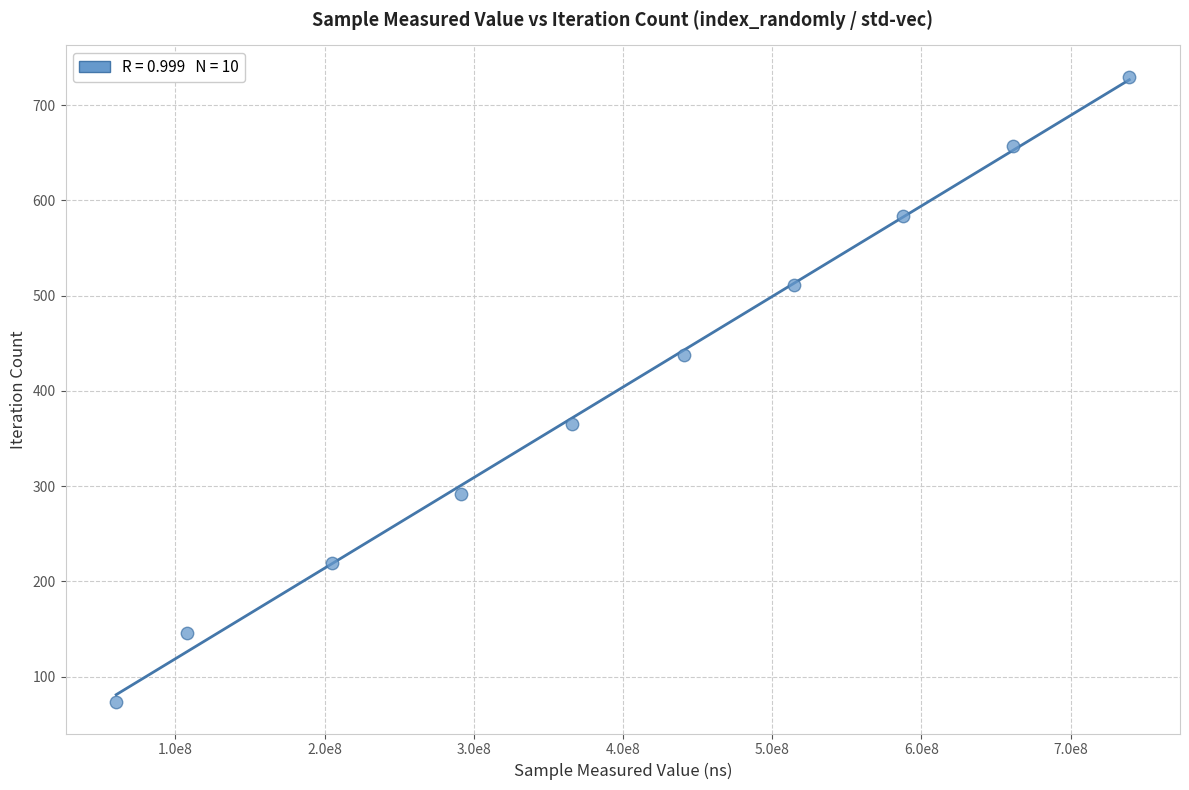

What is the range of Y values (max minus min)?

657